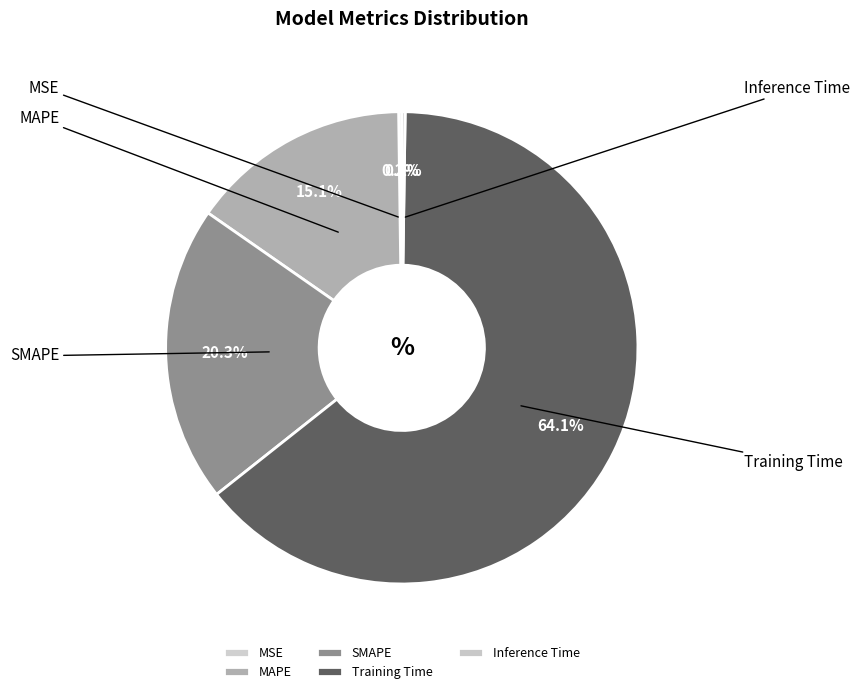

To the nearest percent, what percentage of the pie is SMAPE?

20%